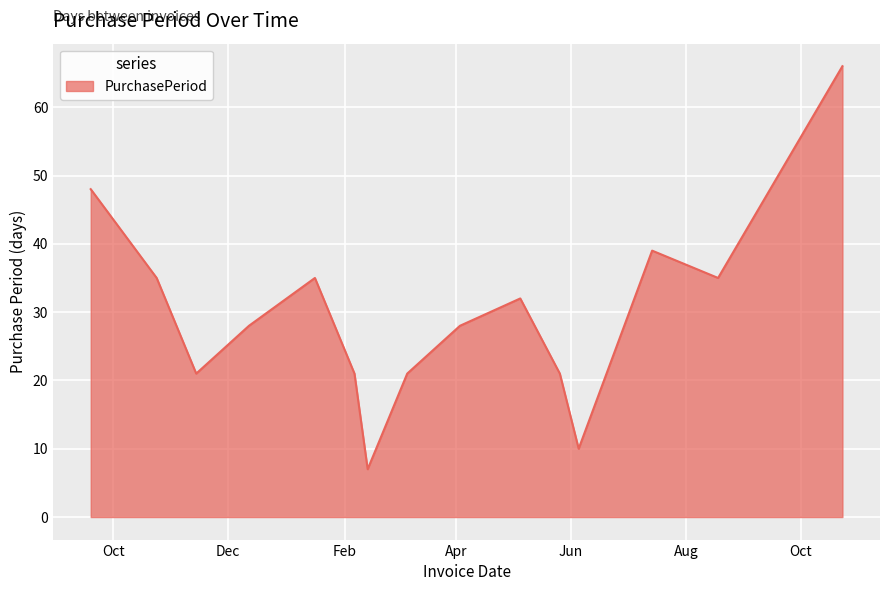

What is the minimum value shown in the chart?

7